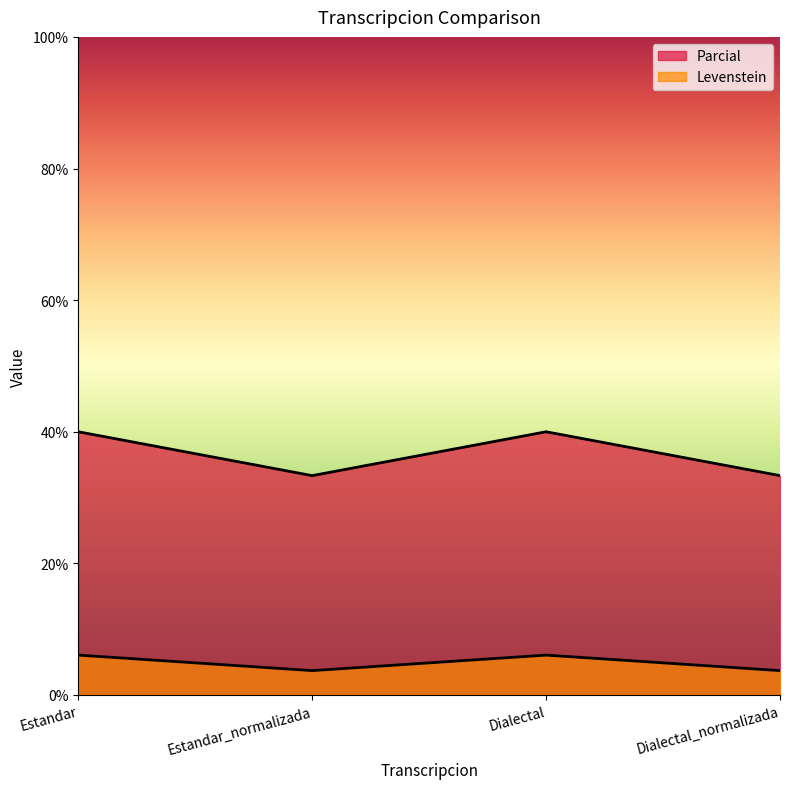

How many lines are shown in the chart?

2